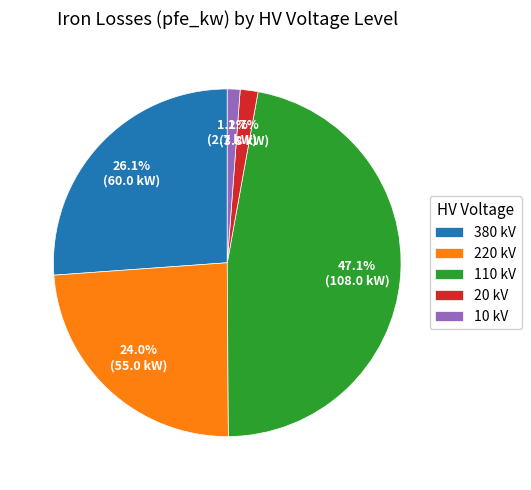

To the nearest percent, what is the average slice percentage?

20%